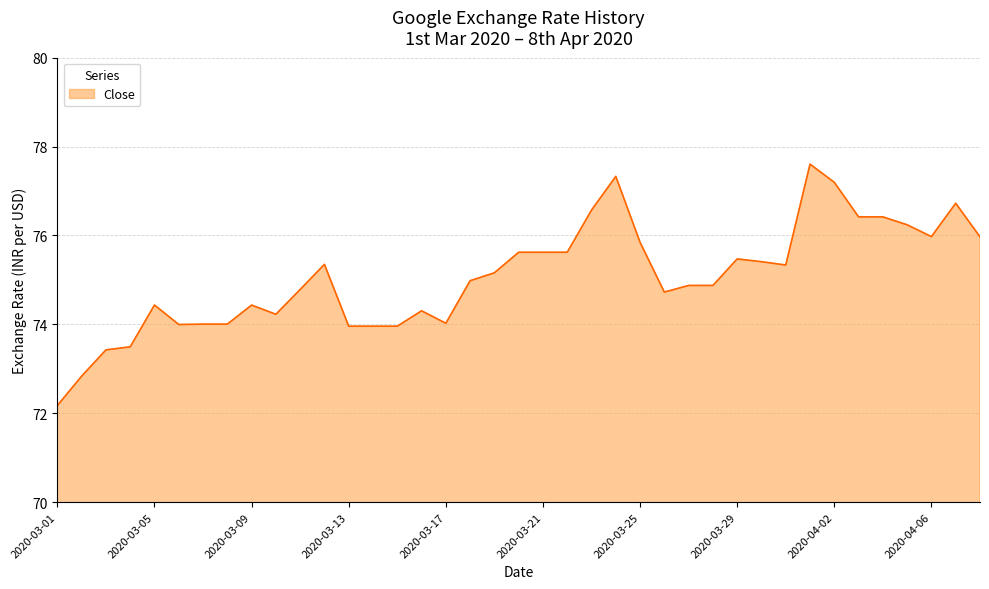

What is the maximum value shown in the chart?

77.6